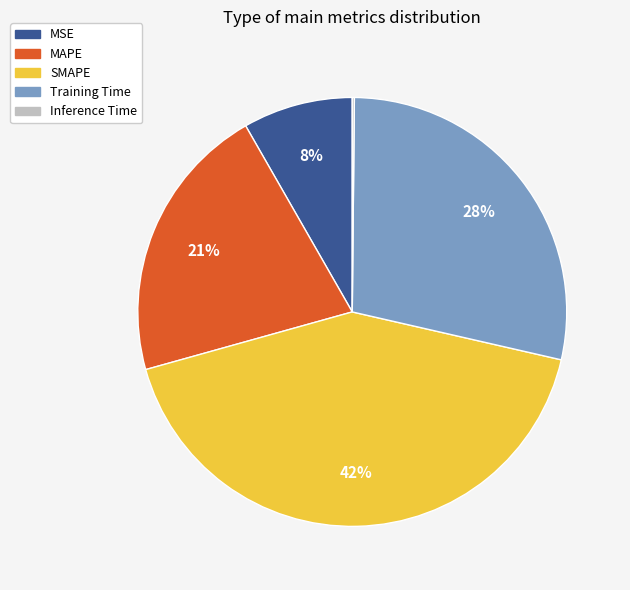

Is there a majority slice in this chart?

No